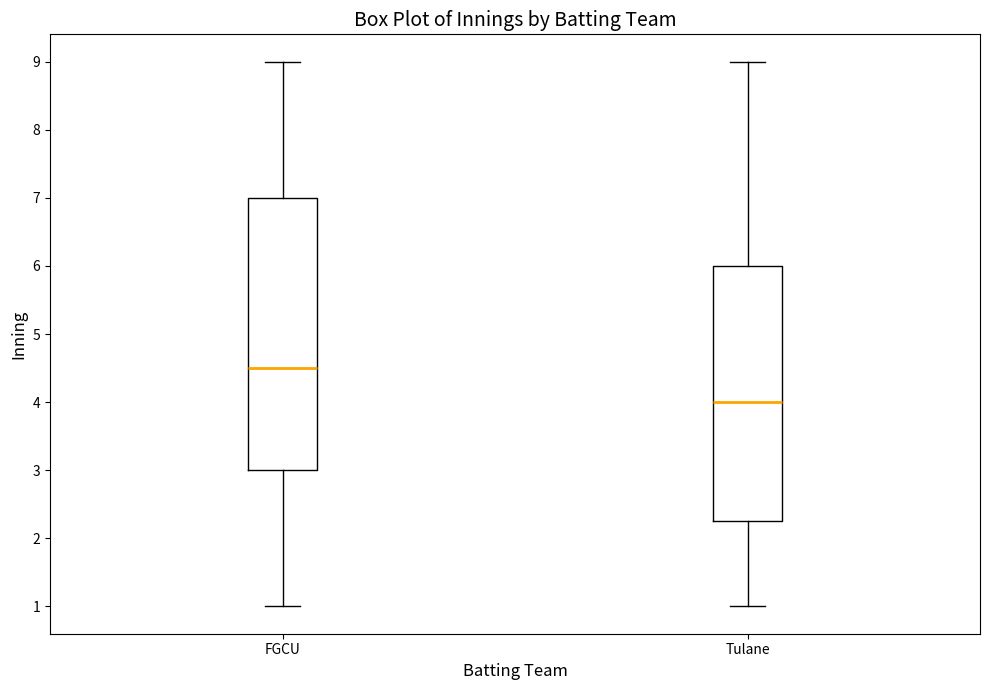

Comparing the boxes themselves (not the whiskers), which one is the tallest?

FGCU